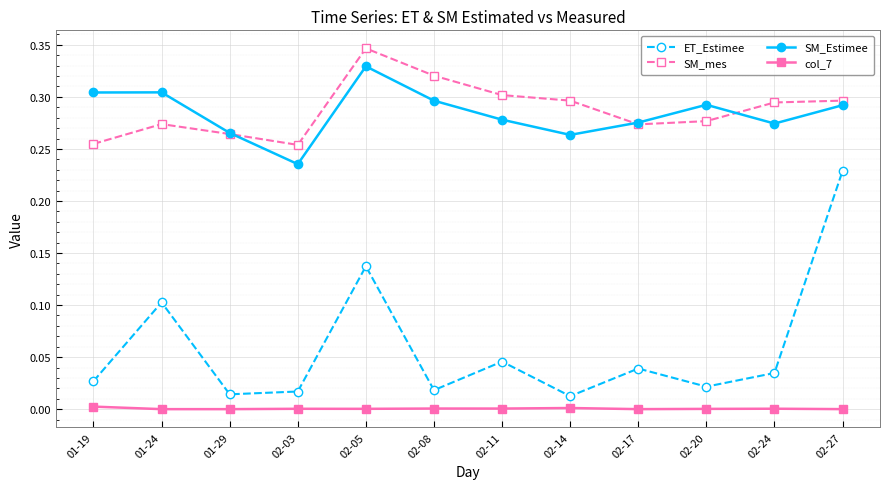

At 02-27, list the series in order from largest to smallest.

SM_mes, SM_Estimee, ET_Estimee, col_7